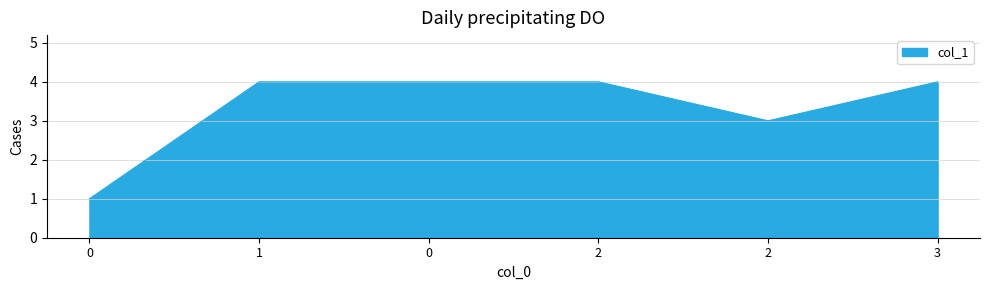

List the labels in order of value, smallest first.

0, 2, 1, 0, 2, 3